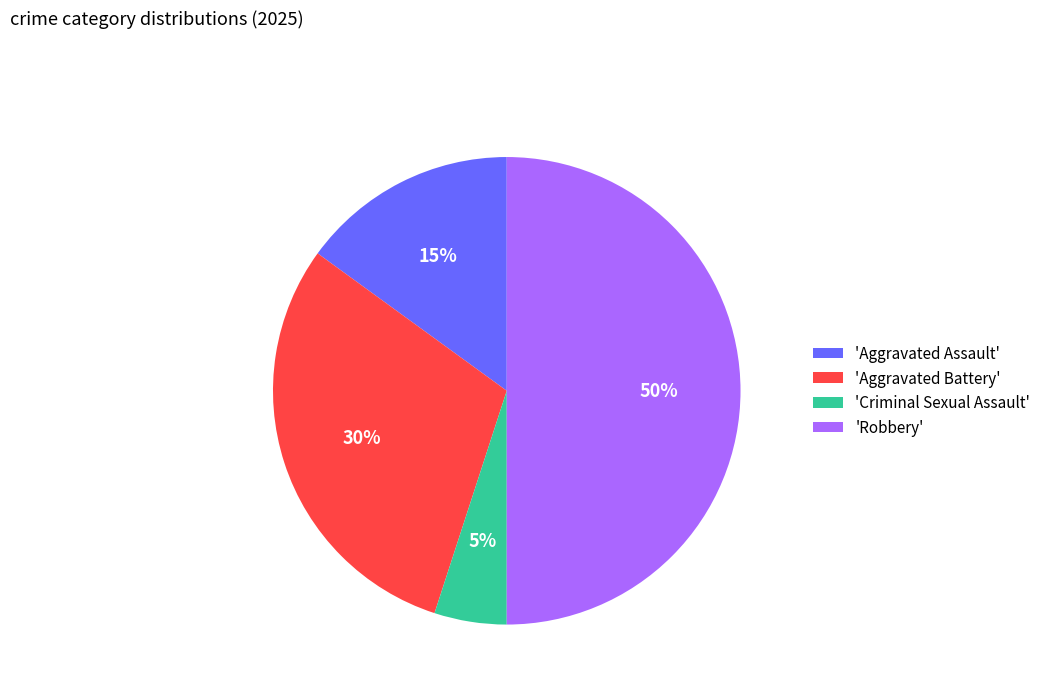

The 'Robbery' slice represents 50% of the pie. True or false?

True